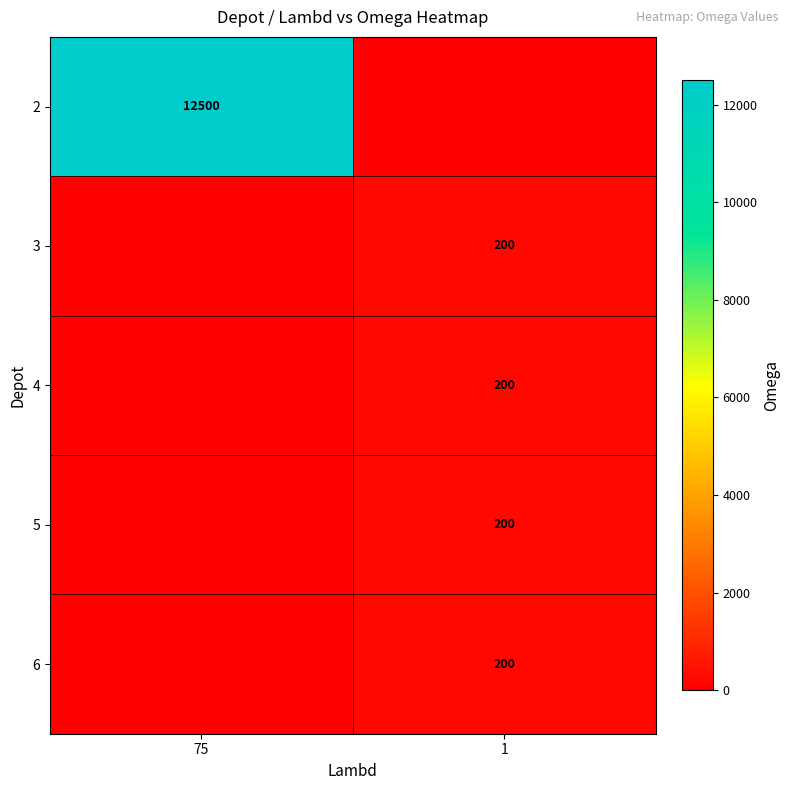

The 6 series shows 293 at 1. True or false?

False